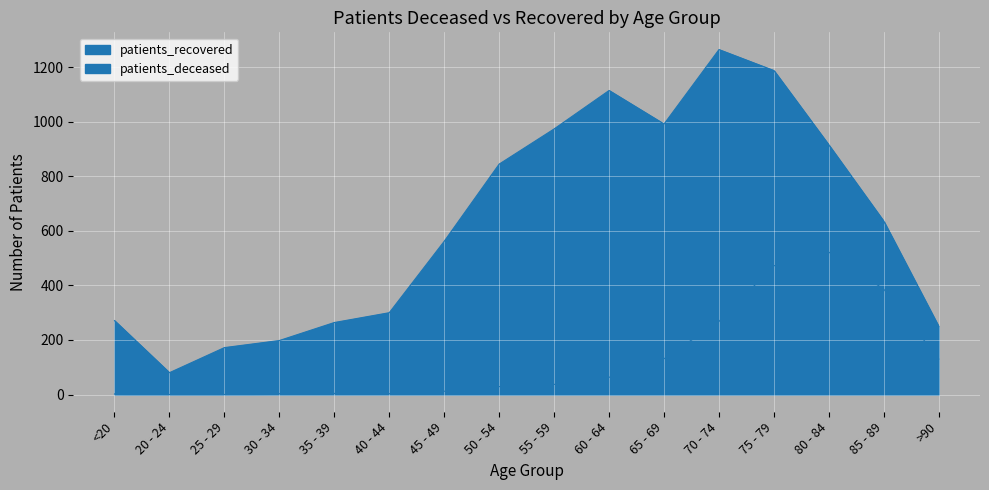

What is the label of the 10th point from the right?

45 - 49